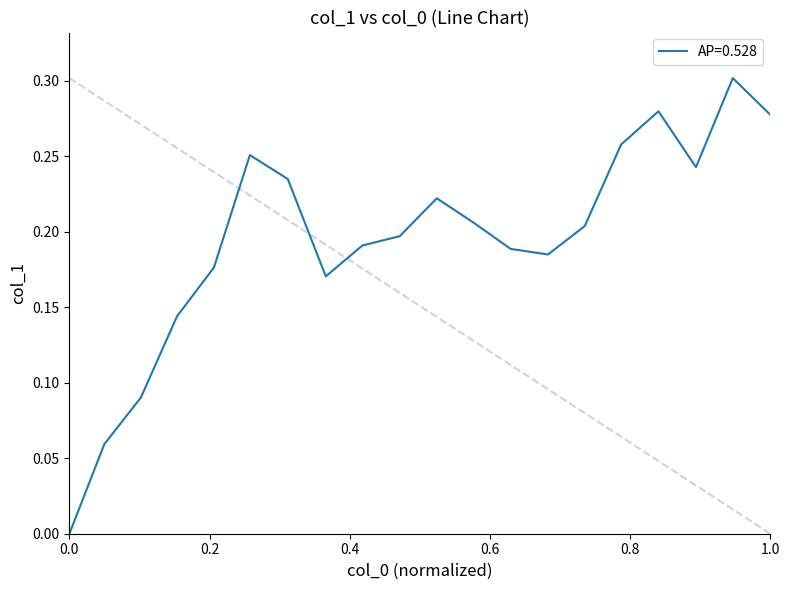

Rank the categories by value from highest to lowest.

18.844, 16.844, 19.853, 15.841, 5.854, 17.854, 6.873, 10.882, 11.877, 14.861, 9.886, 8.881, 12.868, 13.873, 4.887, 7.897, 3.895, 2.924, 1.939, 1